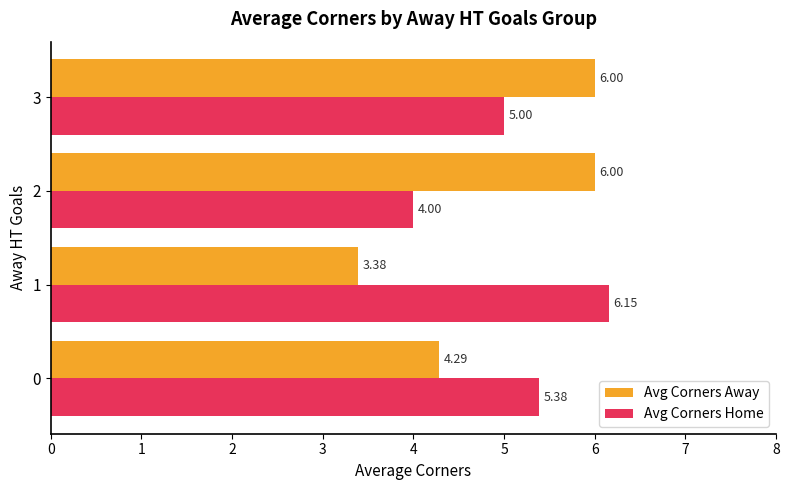

At 0, list the series in order from largest to smallest.

Avg Corners Home, Avg Corners Away